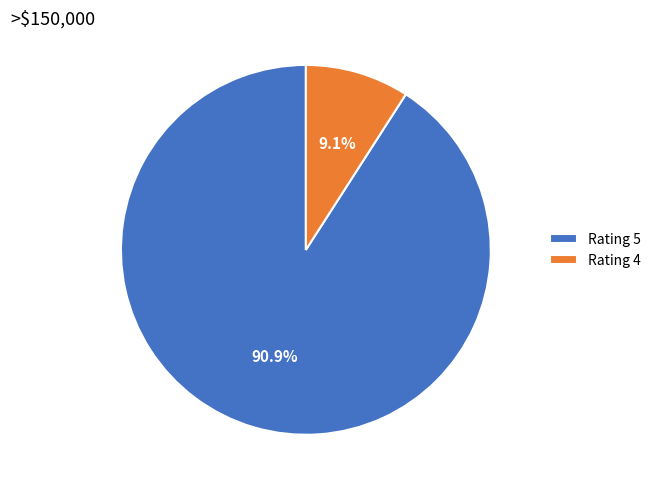

Is the sum of Rating 5 and Rating 4 greater than half?

Yes